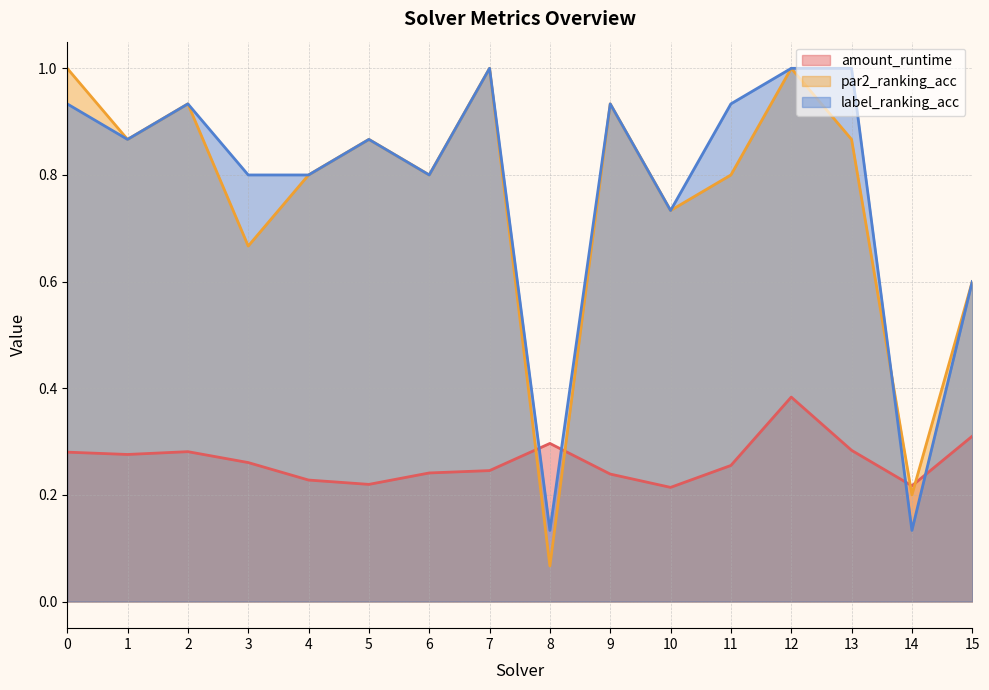

What are all the series names shown in the legend?

amount_runtime, par2_ranking_acc, label_ranking_acc